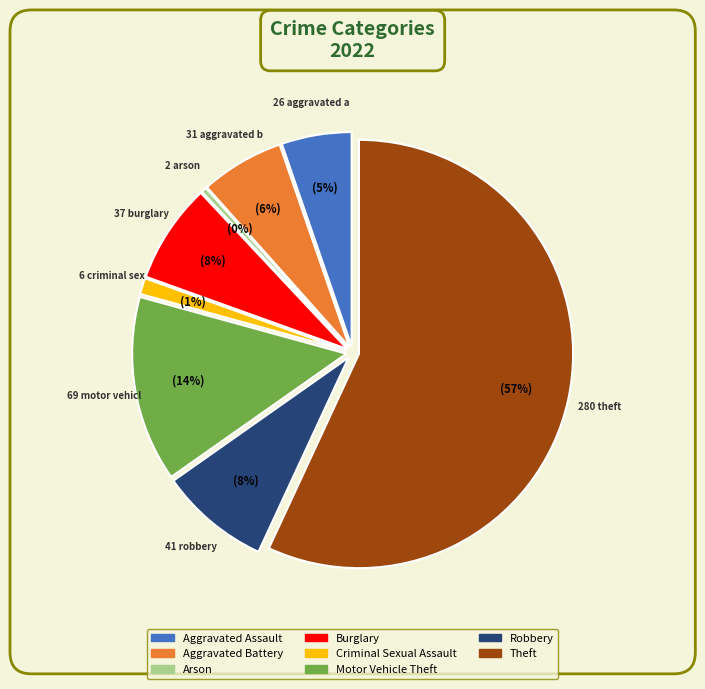

To the nearest percent, what percentage of the pie is Theft?

57%